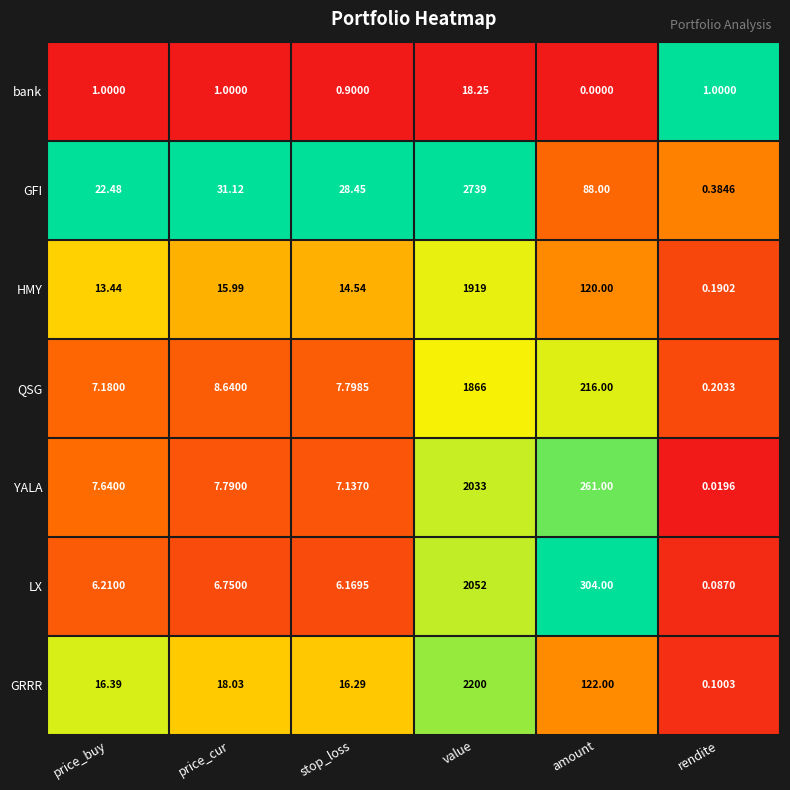

At which category is the sum across all series the highest?

value